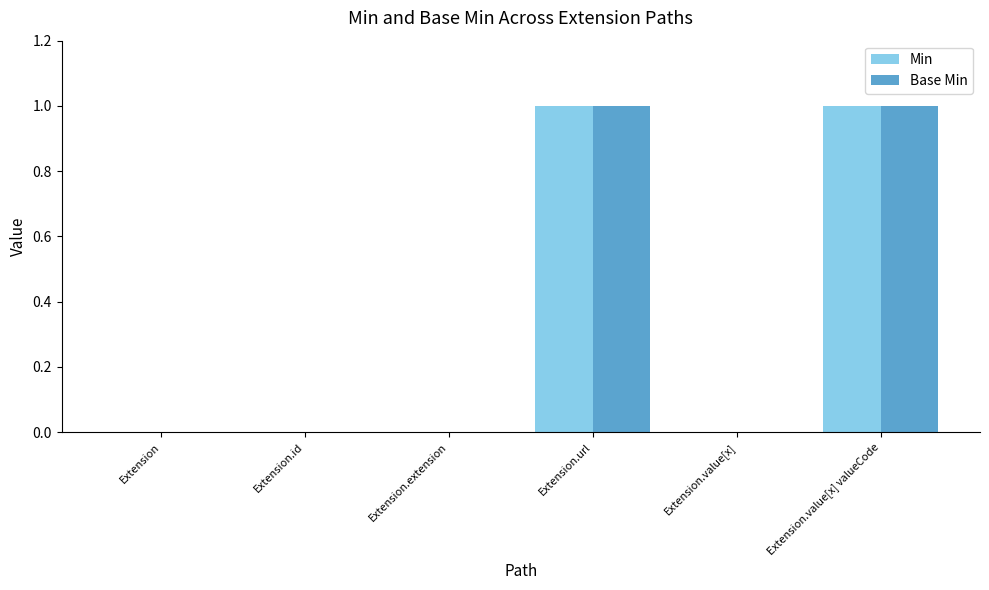

The value of Base Min at Extension is 0. True or false?

True